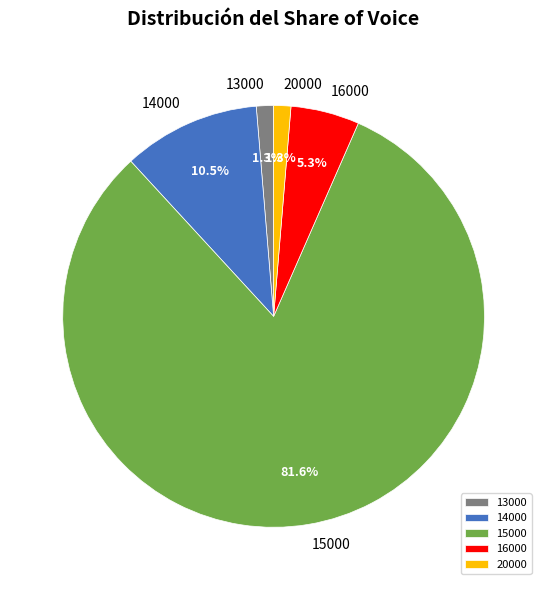

Which has a higher value, 13000 or 15000?

15000